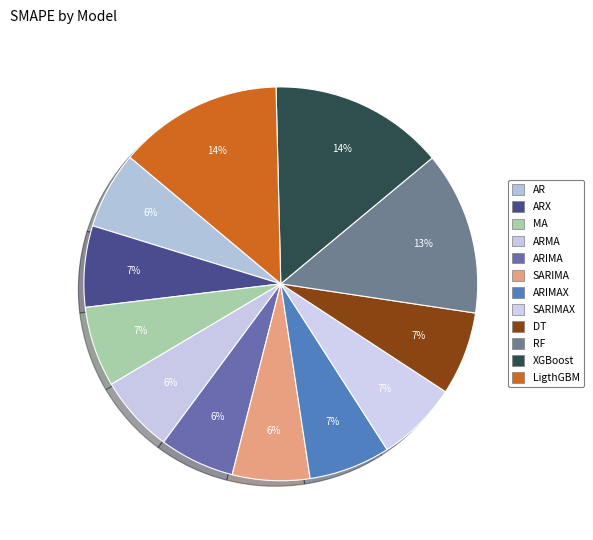

How many slices are in this pie chart?

12